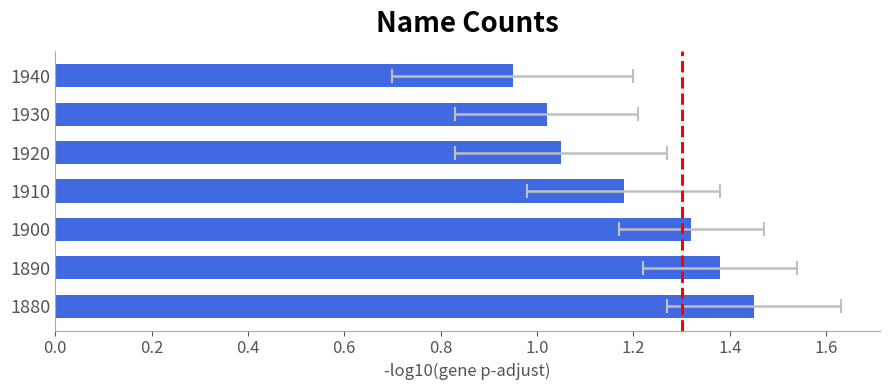

What is the difference between the values at 1940 and 1880?

0.5